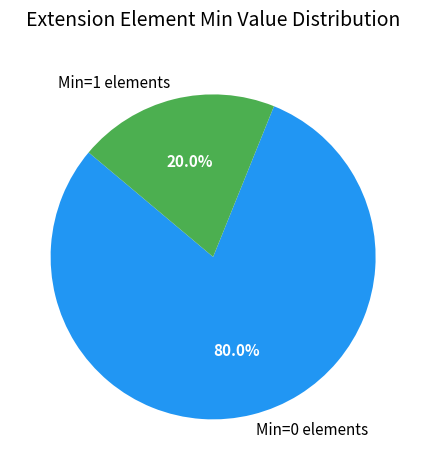

Does any single category account for the majority?

Yes